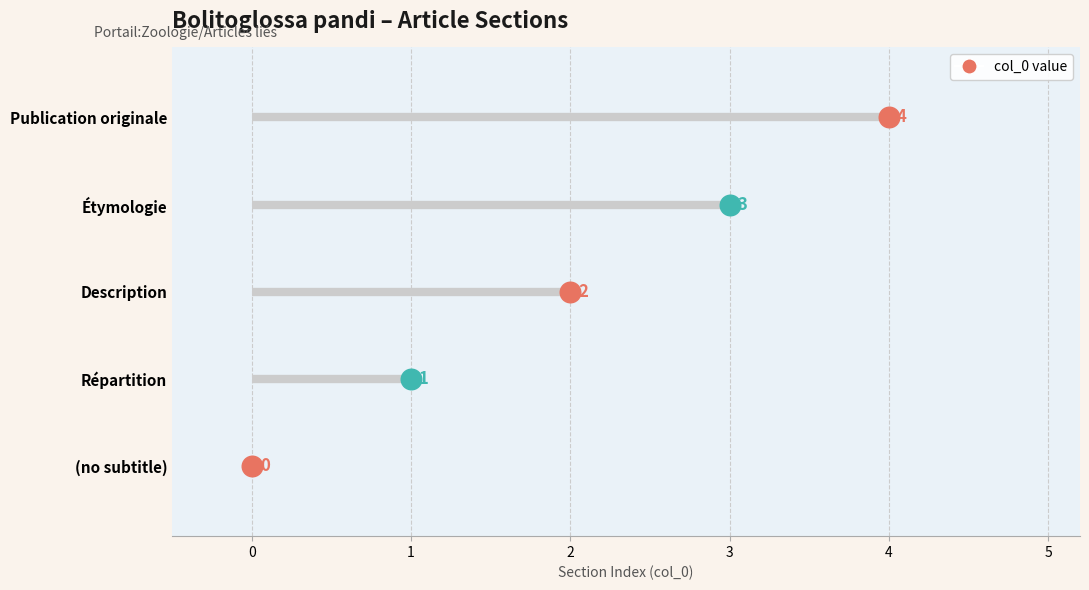

What is the change in value from (no subtitle) to Description?

+2